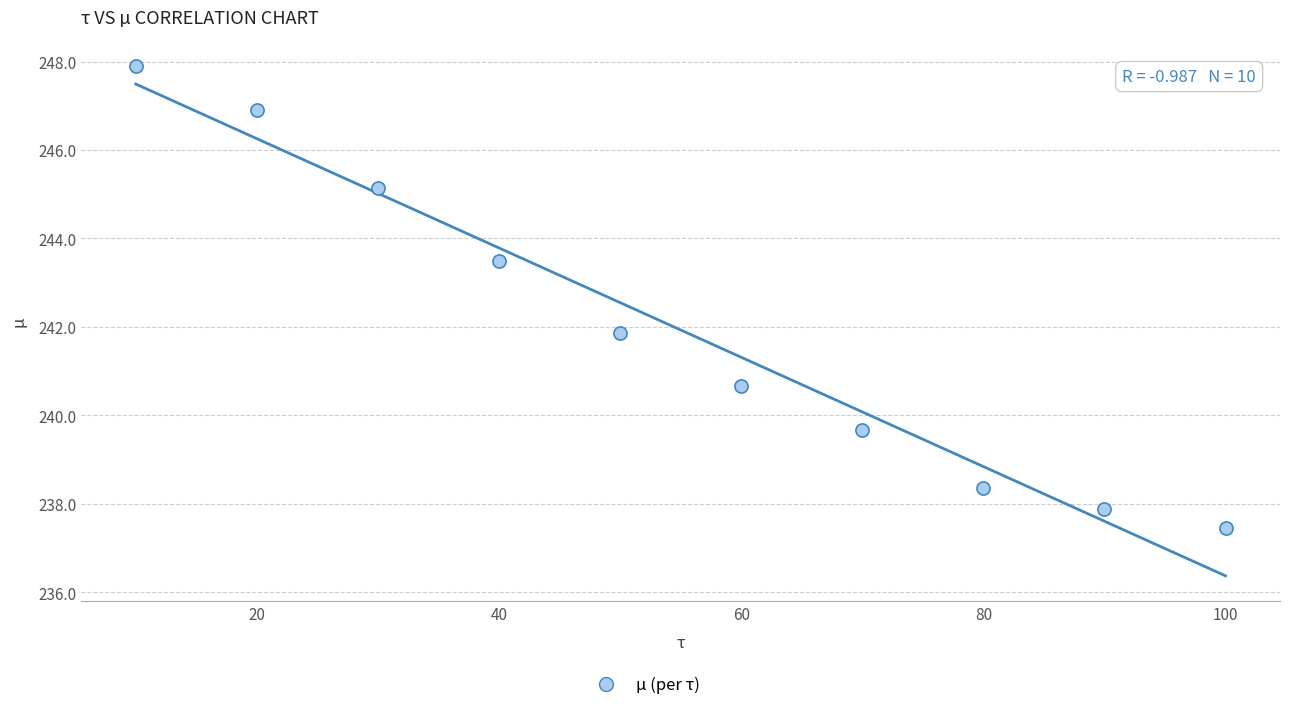

What Y value in the scatter plot is closest to 242?

241.9